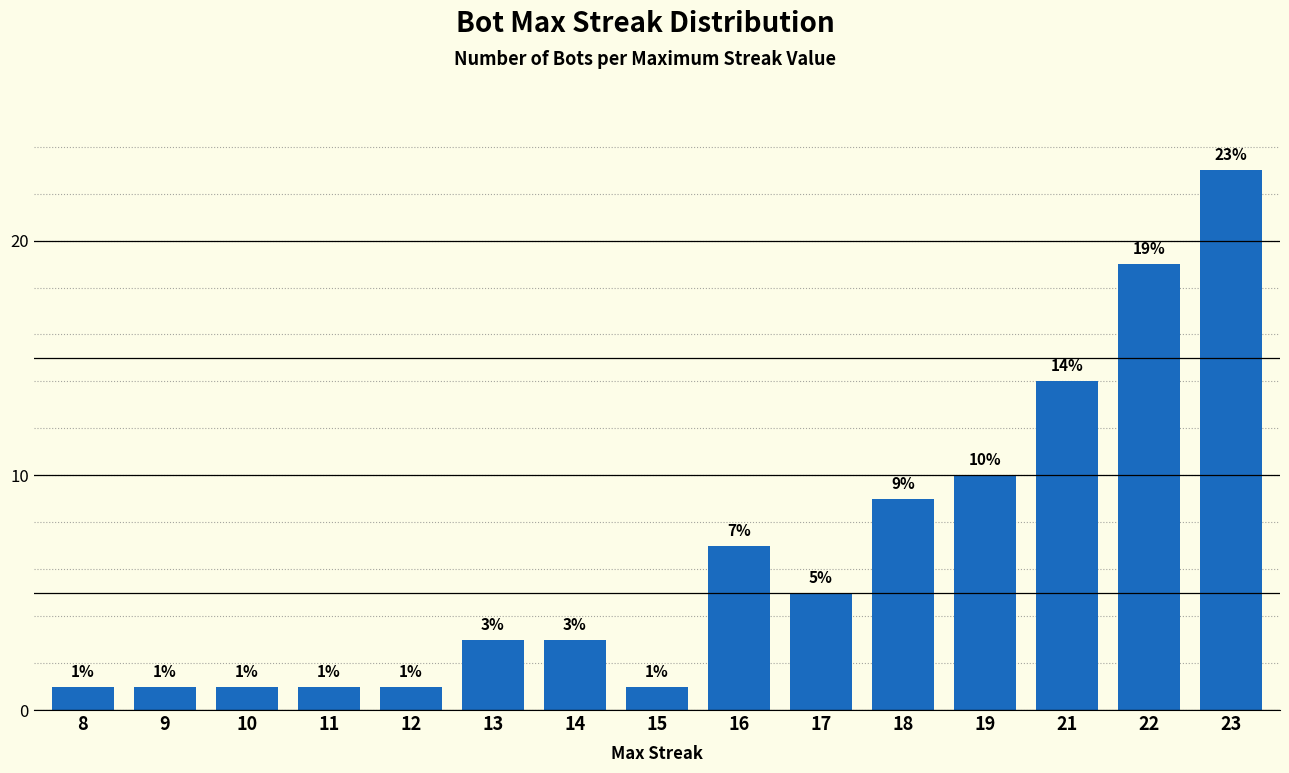

The chart shows a value of 10 at 19. True or false?

True